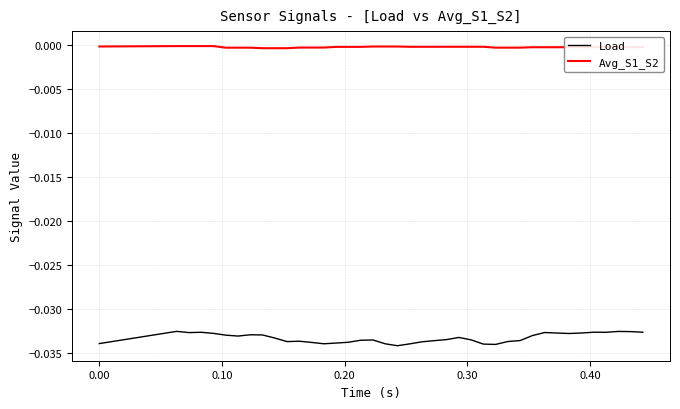

List the series in order of their peak value, lowest first.

Load, Avg_S1_S2